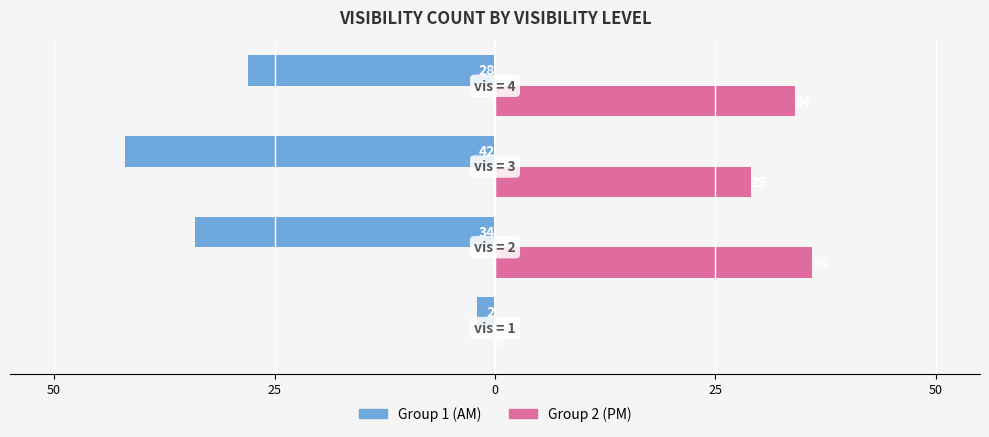

What are all the series names shown in the legend?

Group 1 (AM), Group 2 (PM)